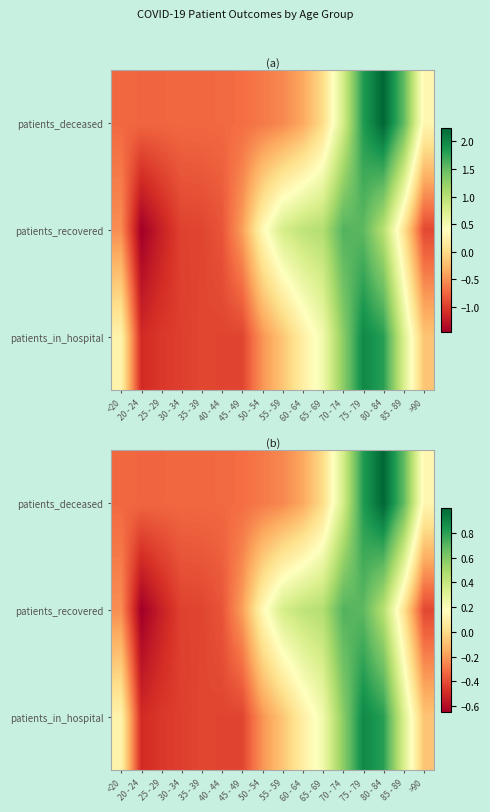

Rank the series by their average value, from lowest to highest.

patients_deceased, patients_recovered, patients_in_hospital